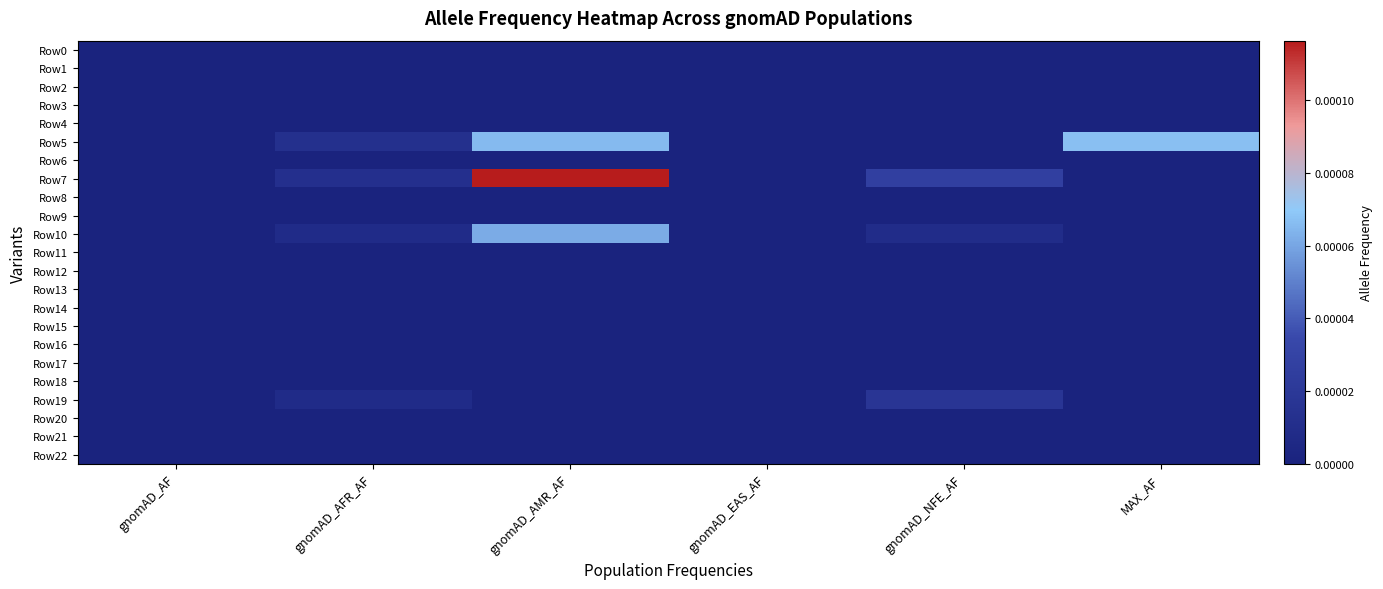

Between gnomAD_AMR_AF and gnomAD_EAS_AF, which series saw the biggest shift?

Row7